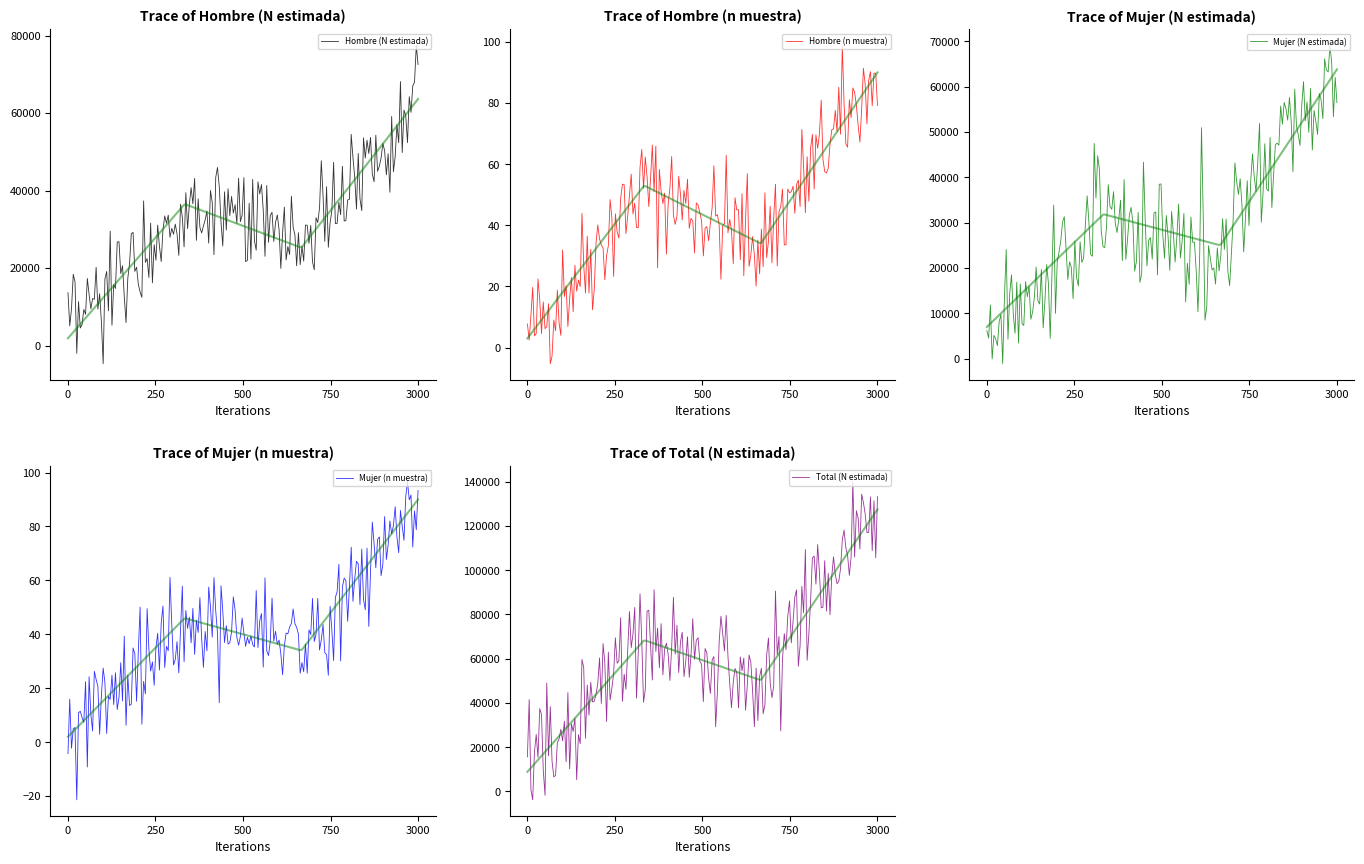

What is the total value across all series at 0/4?

17704